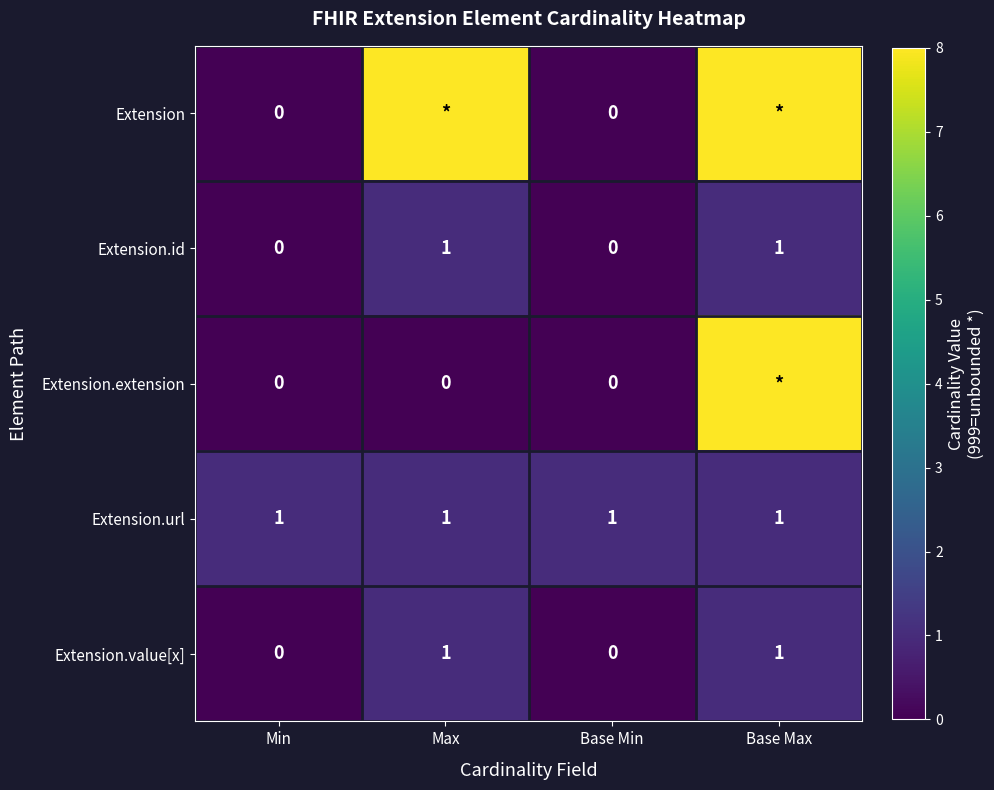

What is the spread (max minus min) of values at Min?

1